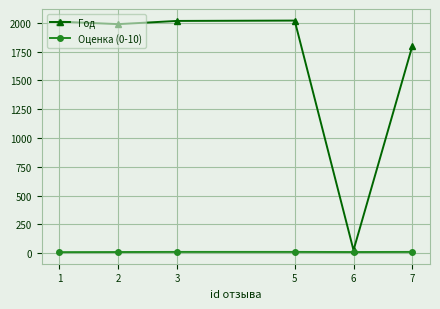

List the series in order of their peak value, highest first.

Год, Оценка (0-10)